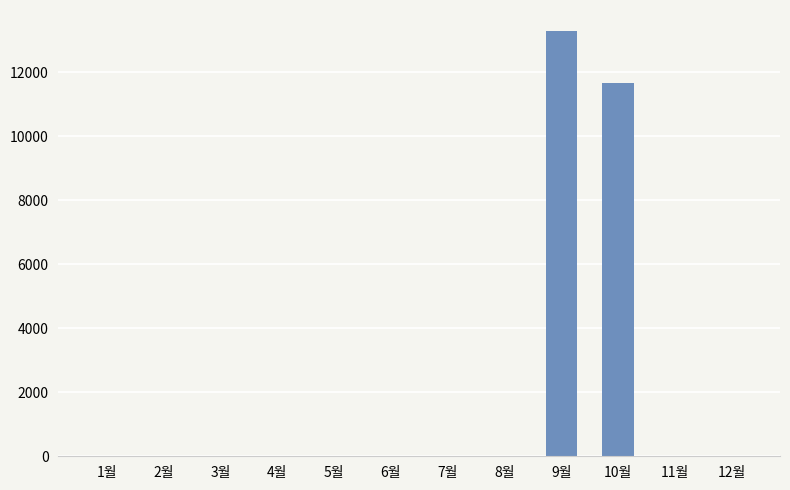

The value at 4월 is 0. True or false?

True